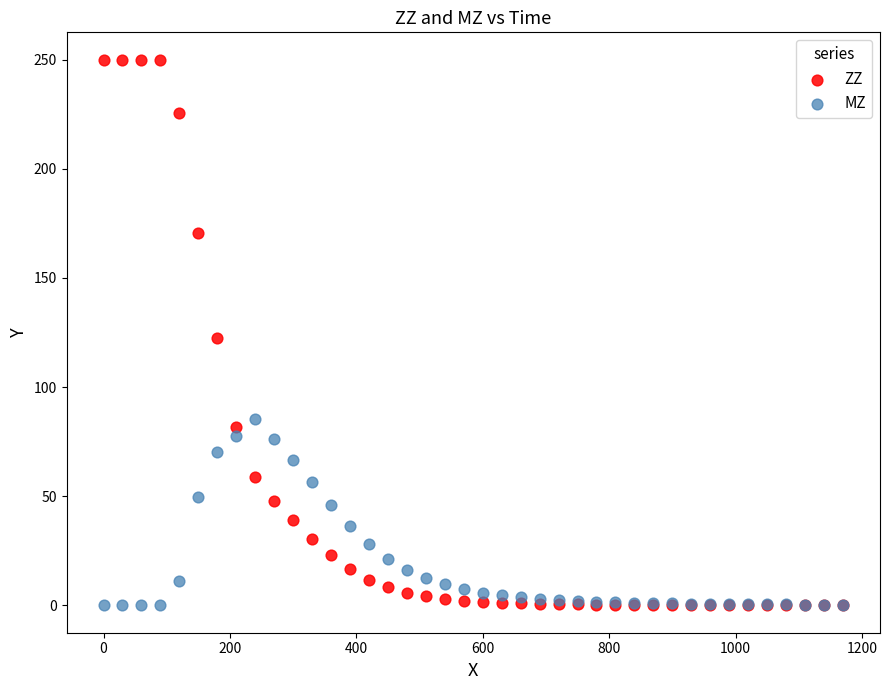

What are all the series names shown in the legend?

ZZ, MZ